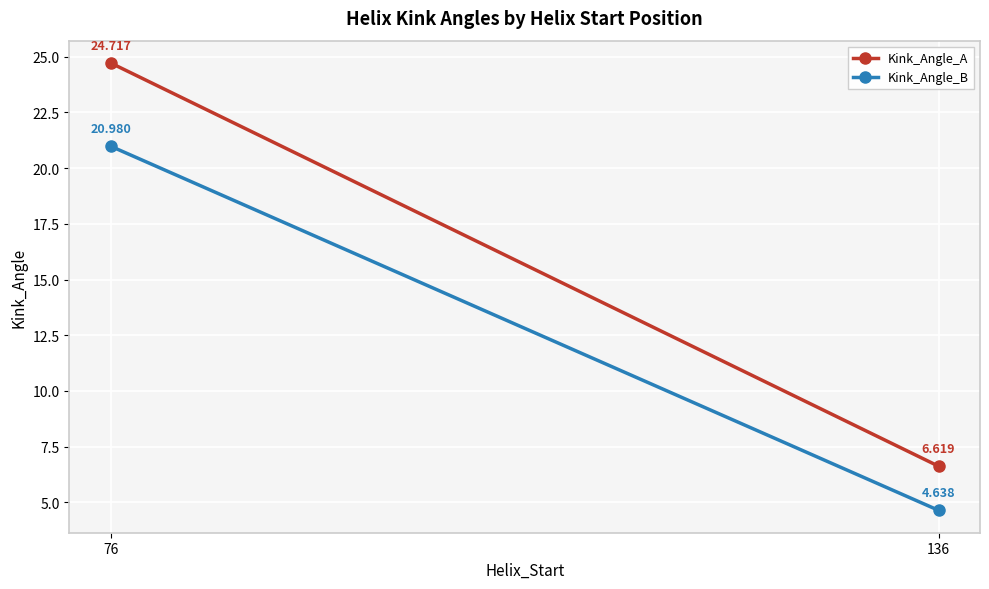

What is the difference between the Kink_Angle_A values at 76 and 136?

18.1